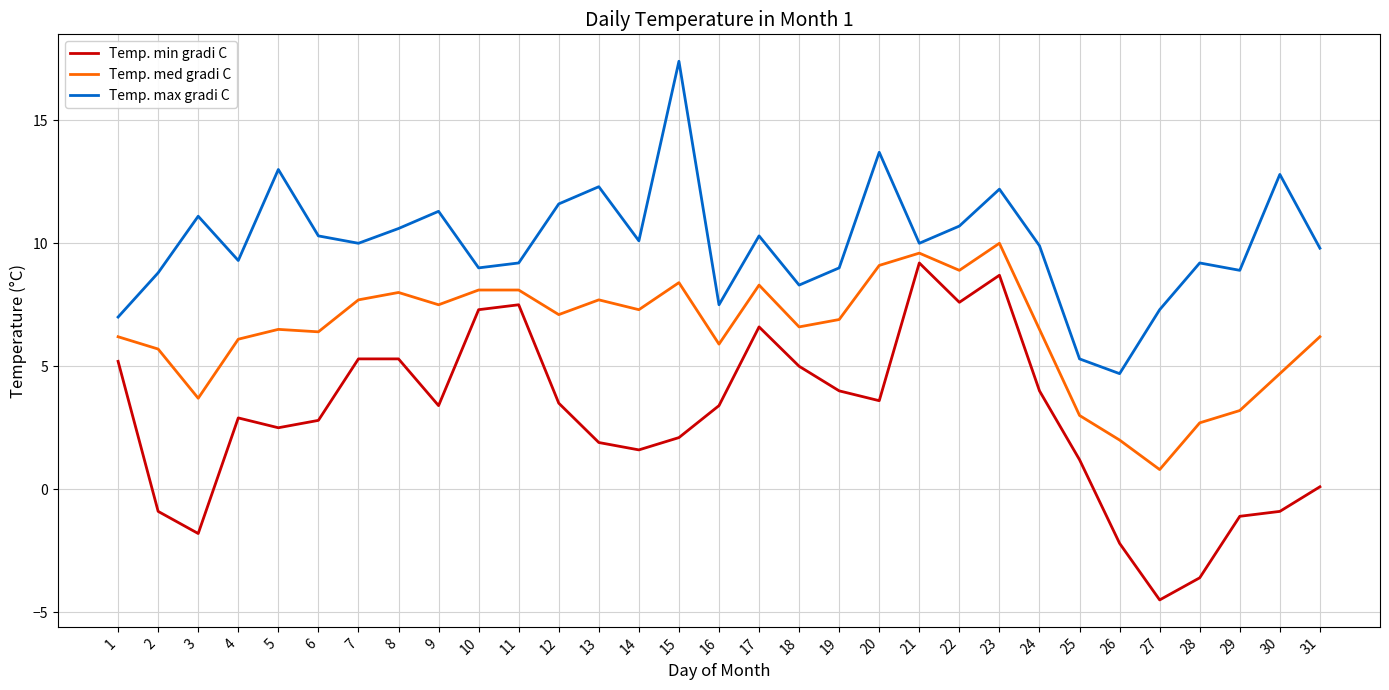

True or false: Temp. min gradi C has a value of 8.1 at 18.

False